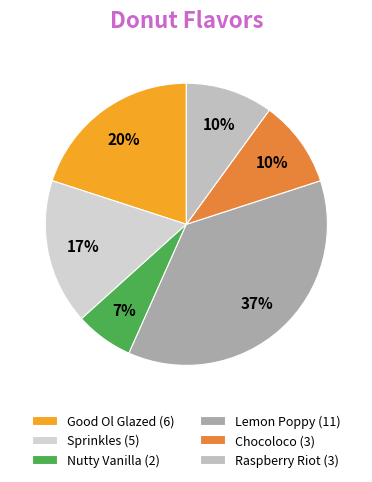

To the nearest percent, what percentage of the pie is Nutty Vanilla?

7%